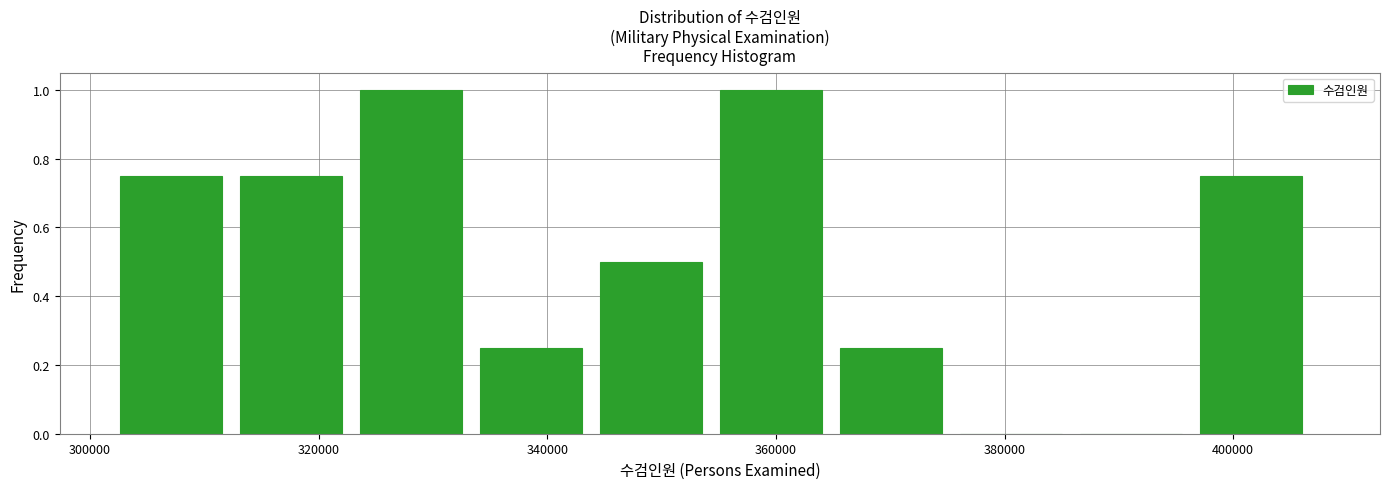

Reading left to right, transcribe this chart: for each bar, give the range it covers on the x-axis and its height. Neither the bar edges nor the heights are printed on the chart, so give them approximately, as read against the axes.

302000 to 314000: 0.76
314000 to 324000: 0.76
324000 to 334000: 1.00
334000 to 344000: 0.26
344000 to 356000: 0.50
356000 to 366000: 1.00
366000 to 376000: 0.26
376000 to 386000: 0
386000 to 398000: 0
398000 to 408000: 0.76